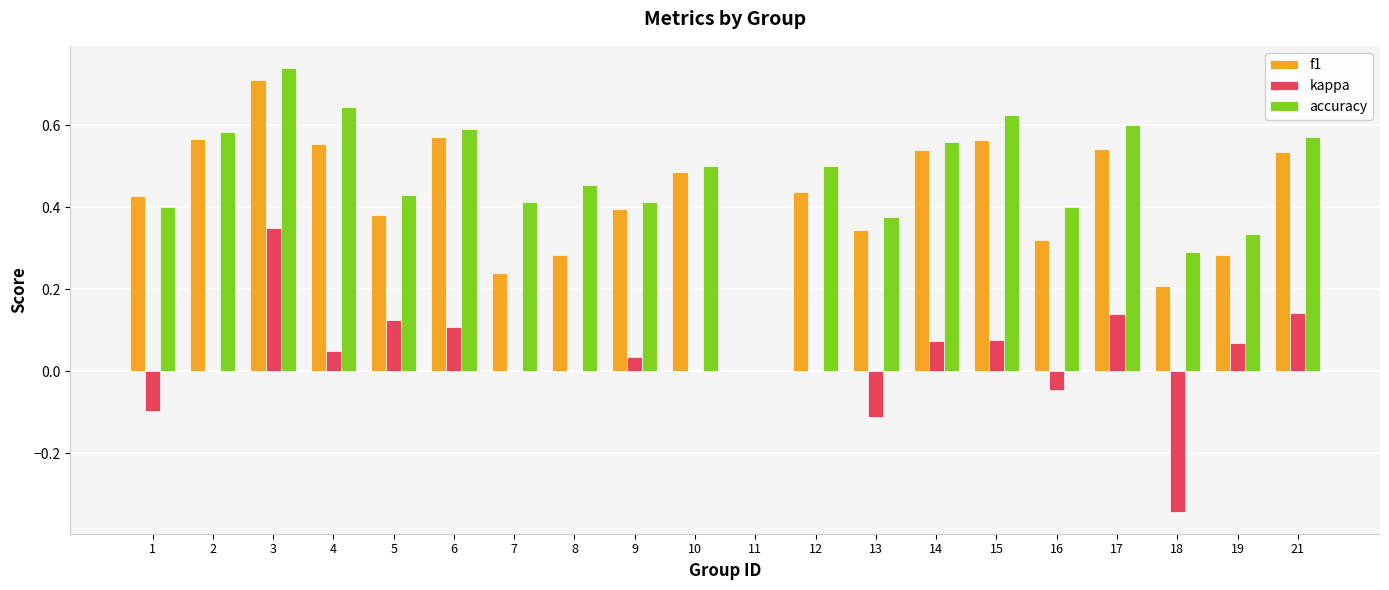

Which series changed the most between 10 and 21?

kappa